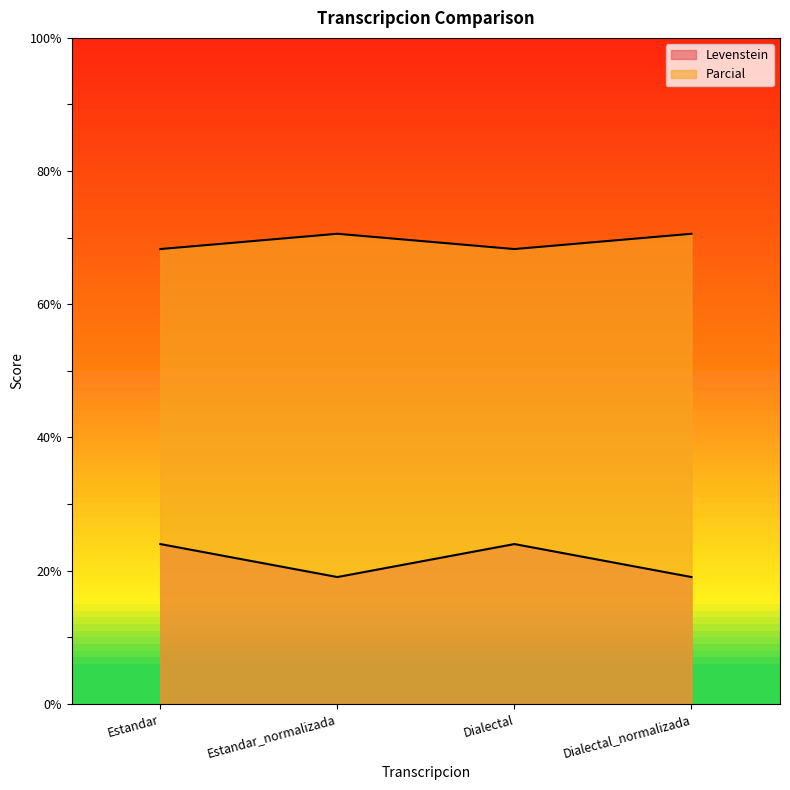

Between Estandar_normalizada and Dialectal, which series saw the biggest shift?

Levenstein